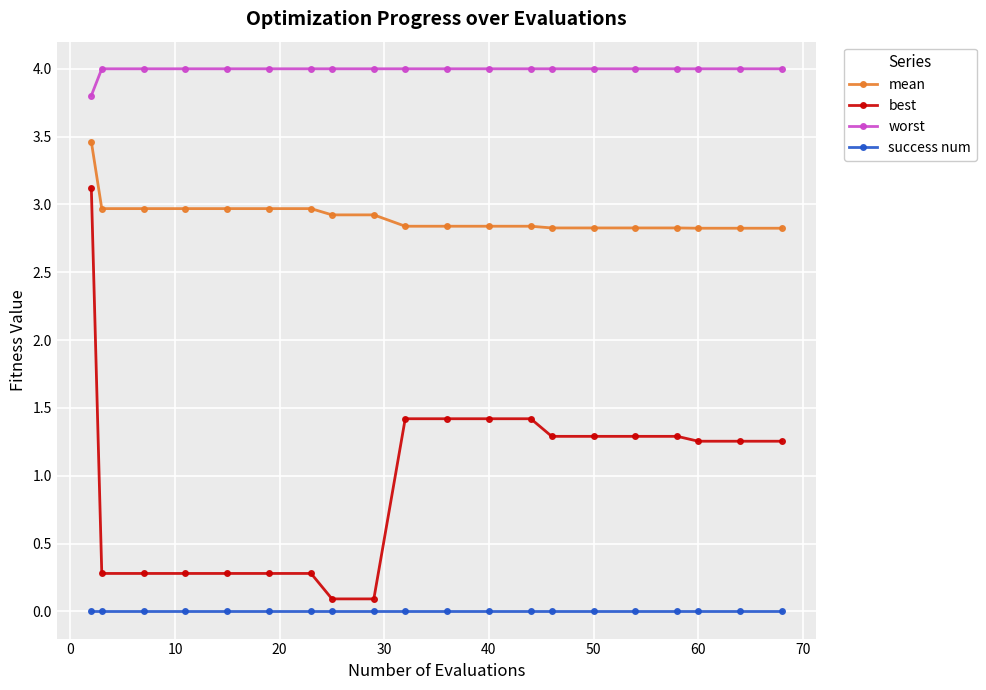

What is the value of the mean point at the 18th from the left?

2.8